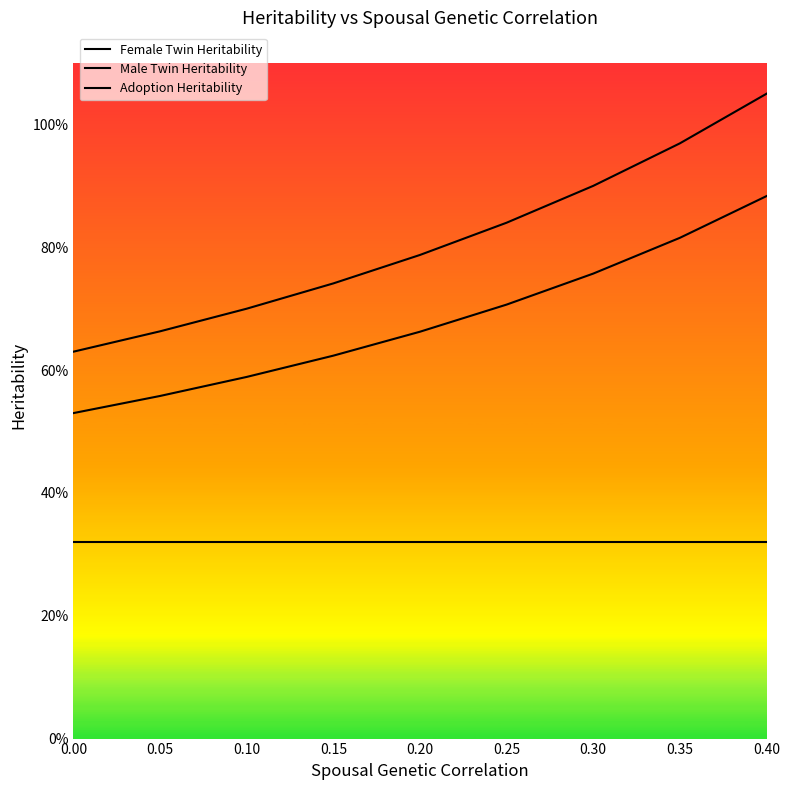

Is this an area chart (filled region under the line)?

No